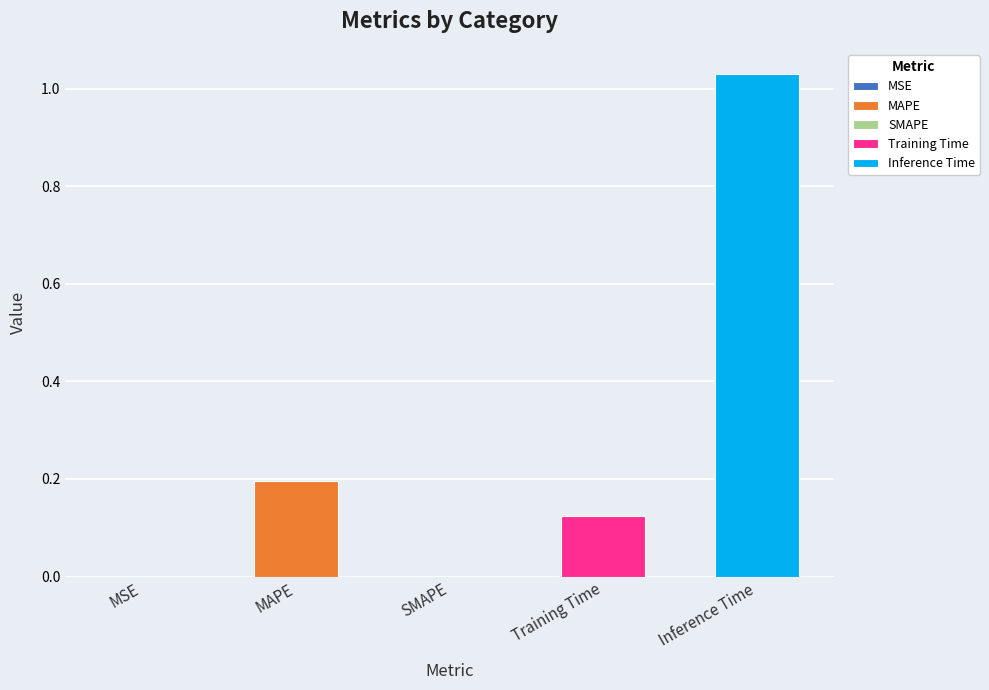

What is the approximate value at Training Time?

0.1